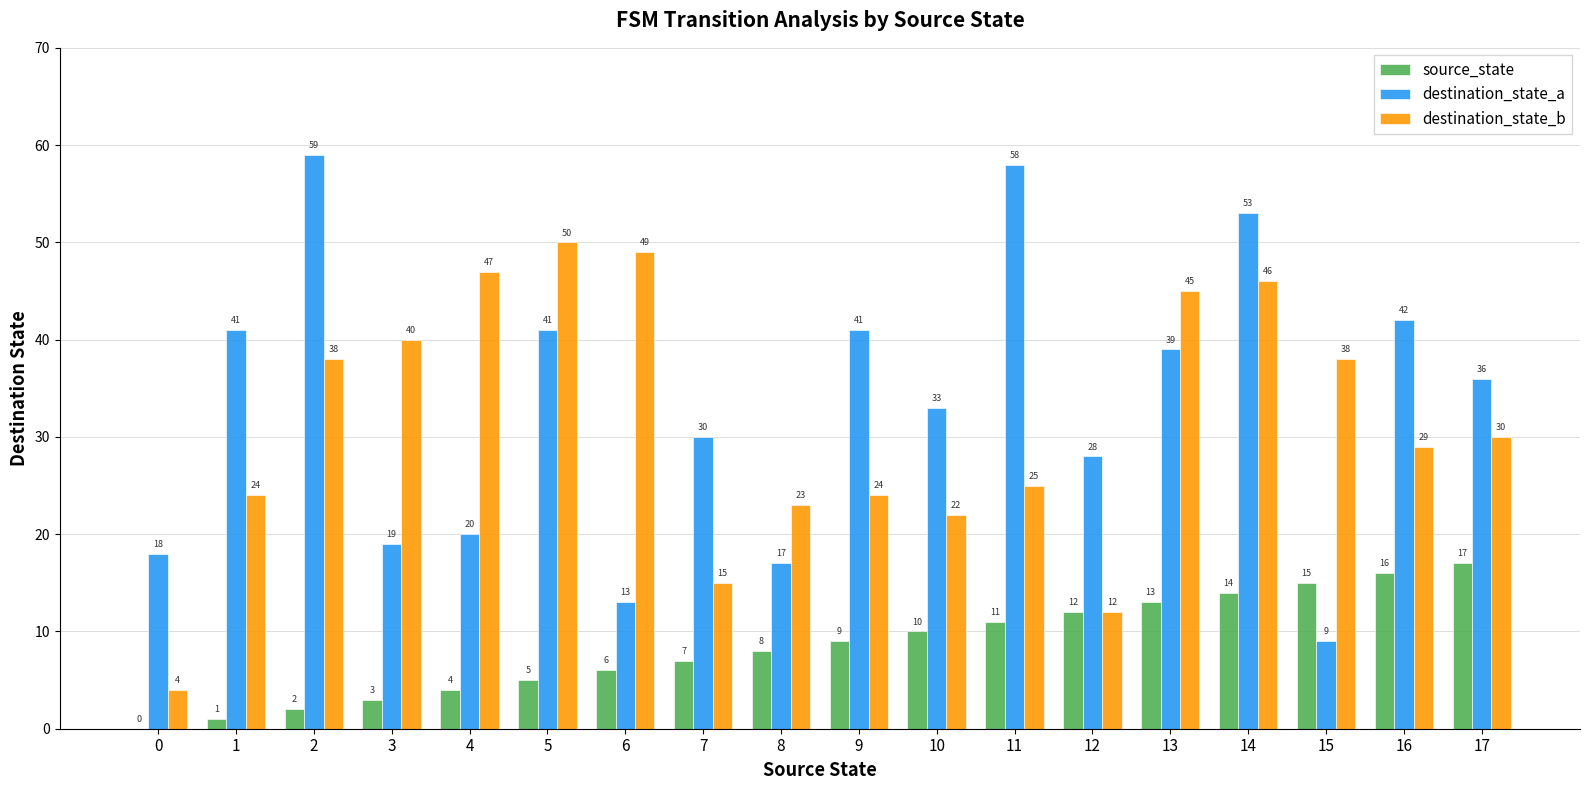

Are the bars grouped side by side (vs. stacked)?

Yes